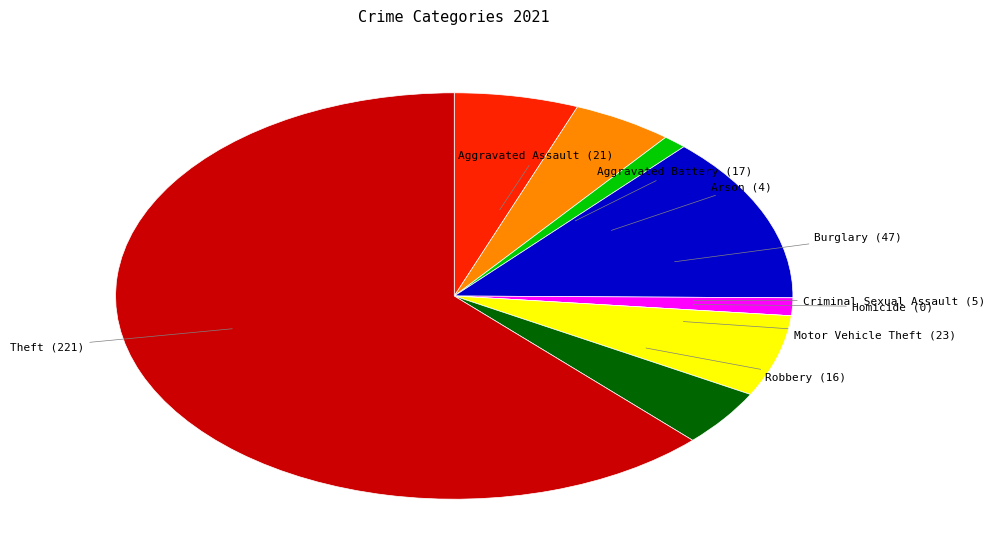

Which slice represents more than half of the pie?

Theft